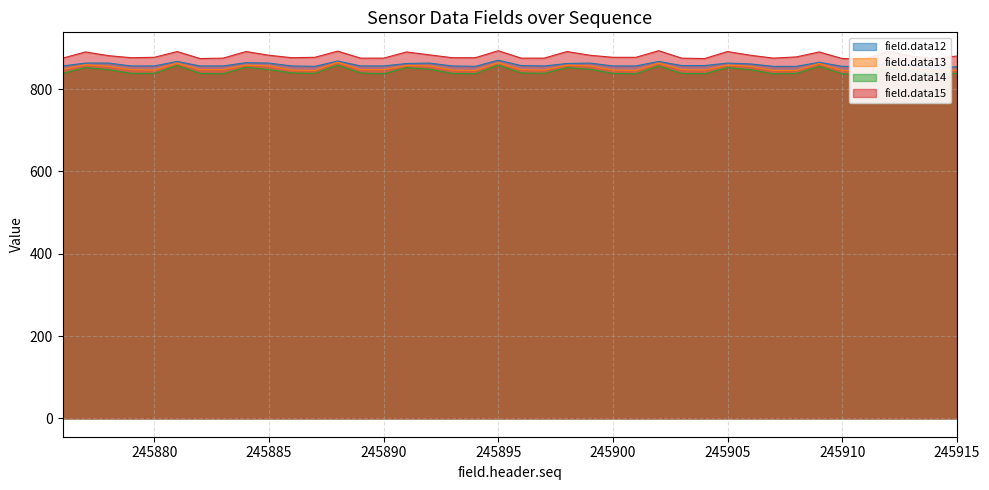

What is the spread (max minus min) of values at 245911?

39